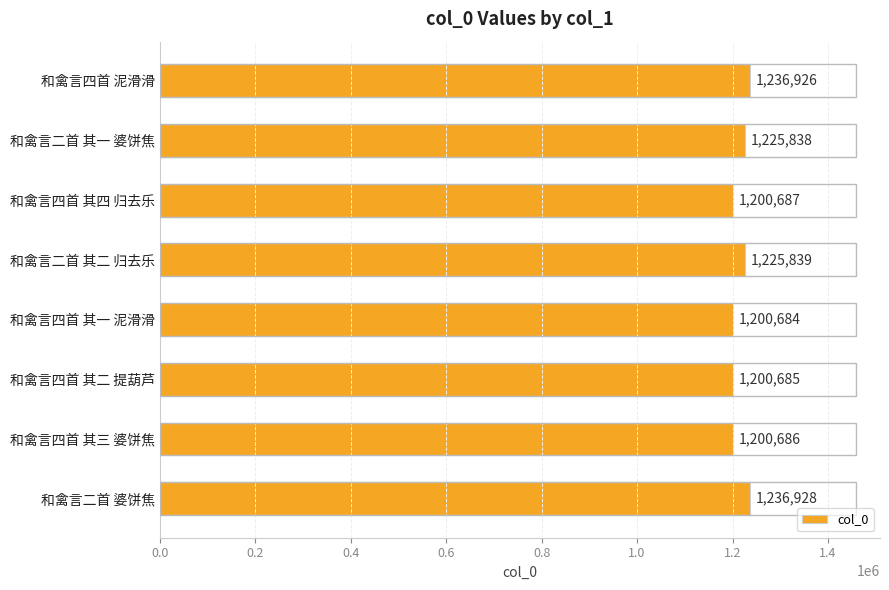

Which label corresponds to the largest value in the chart?

和禽言二首 婆饼焦